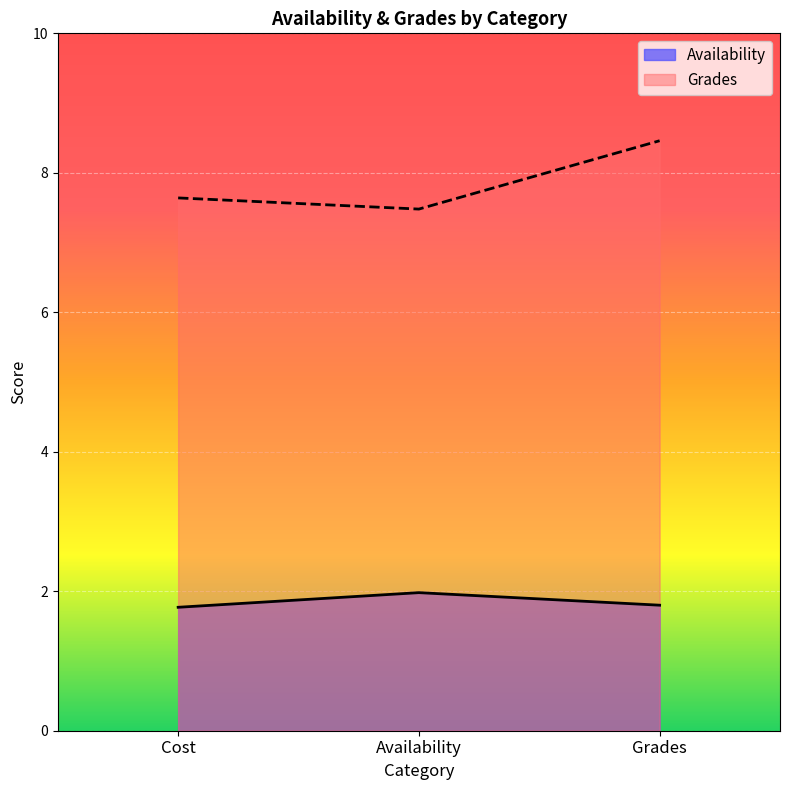

Is it true that Grades equals 7.5 at Availability?

True